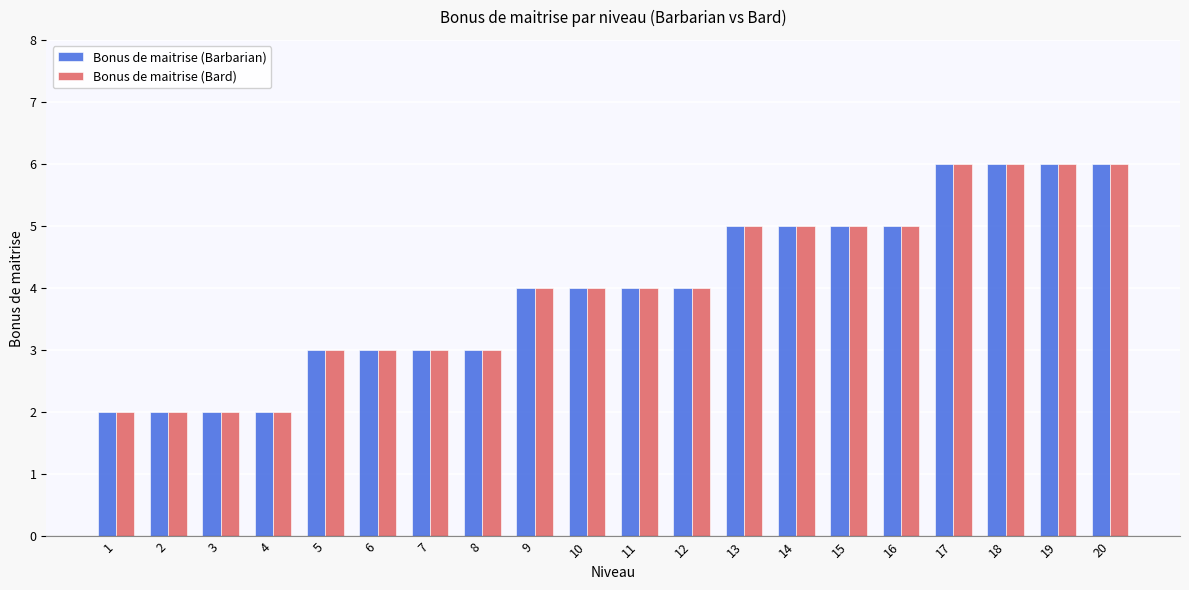

What is the total value across all series at 15?

10